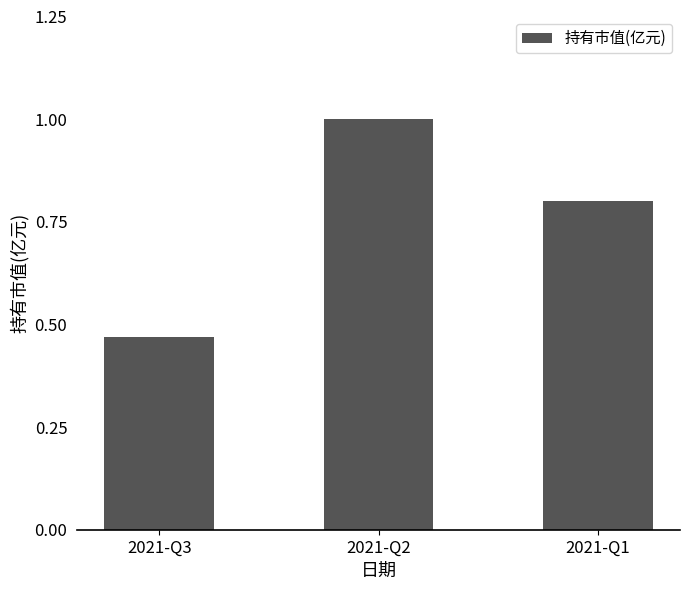

What is the sum of all values?

2.3